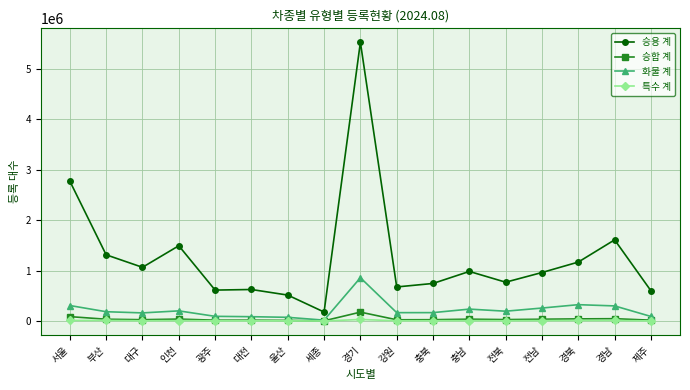

Which series has the widest spread of values?

승용 계